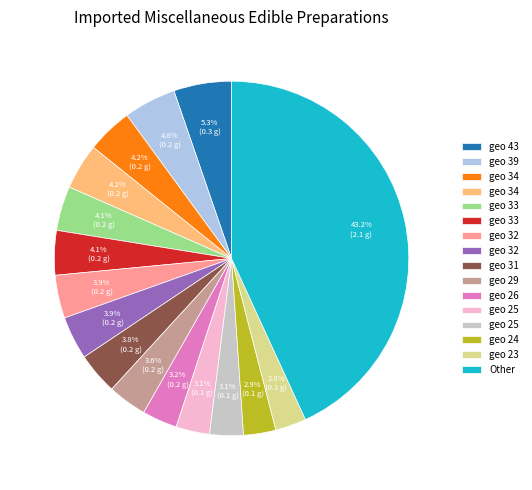

Does any single category account for the majority?

No